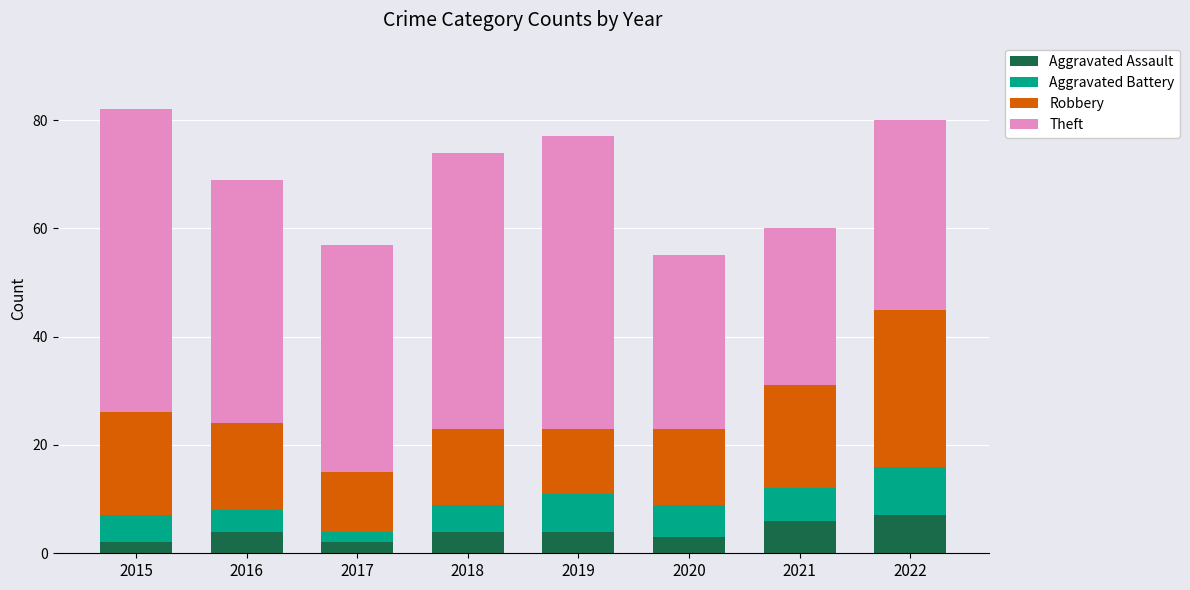

What is the maximum value for Aggravated Assault?

7